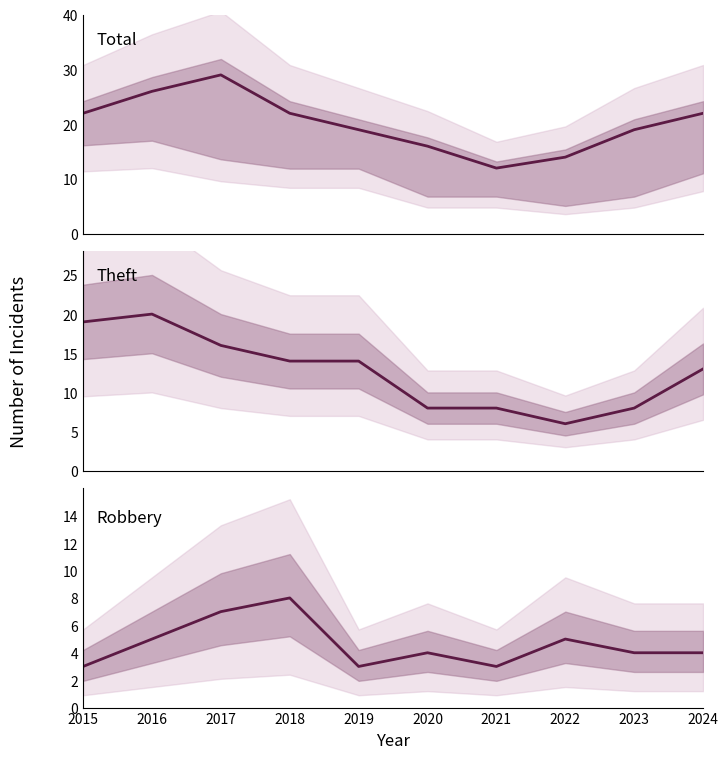

At 2019, list the series in order from smallest to largest.

Robbery, Theft, Total